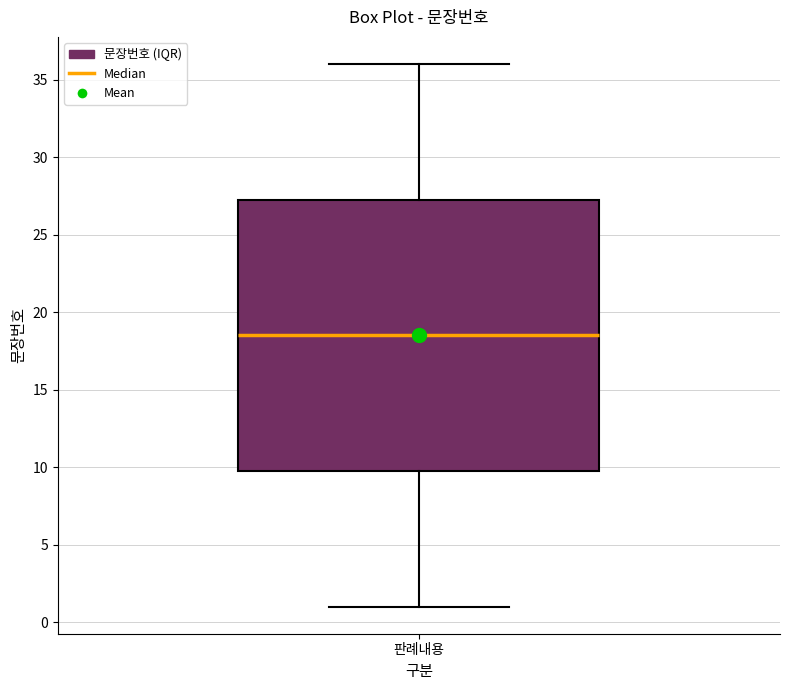

Read this box plot against the y-axis: the position of the median line, the range covered by the box, and the ends of both whiskers. The values are not printed on the chart, so give them approximately, as read against the axis.

median 18.5, box 10.0 to 27.5, whiskers 1.0 to 36.0